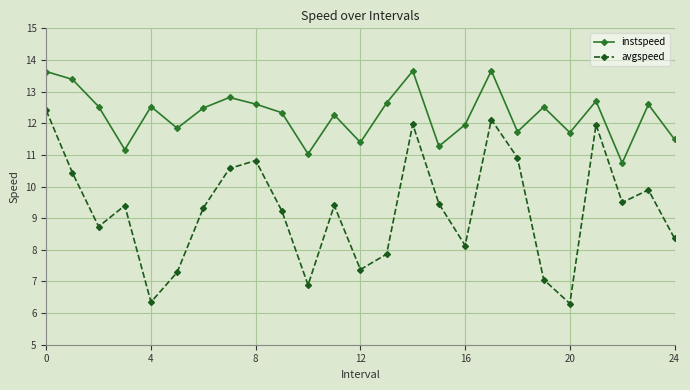

Does the chart display data point markers on the line(s)?

Yes